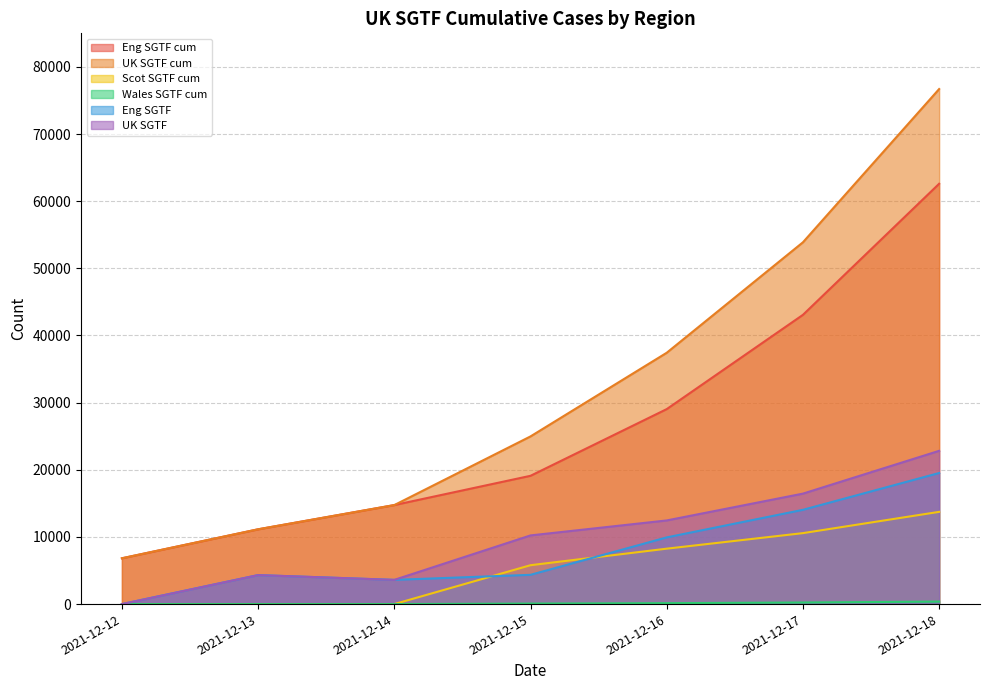

What is the value of the Scot SGTF cum point at the 4th from the left?

5791